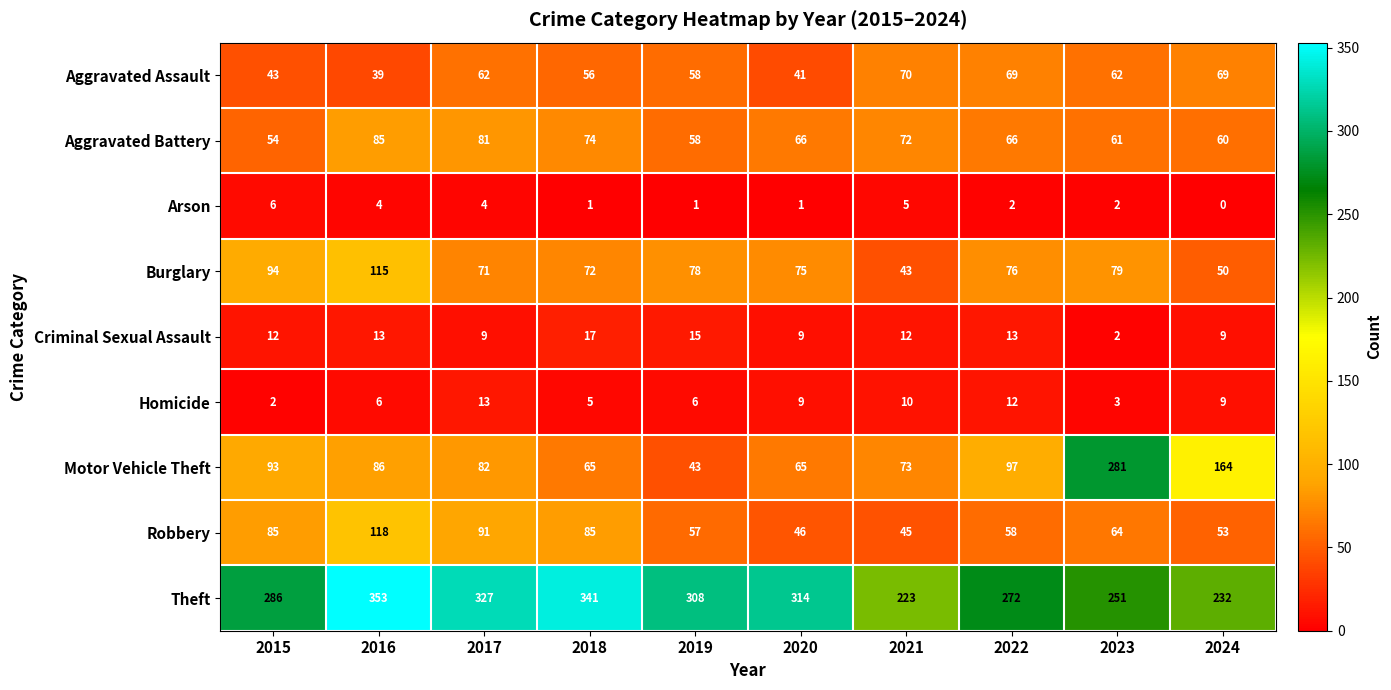

Which category has the lowest value across all series?

2024